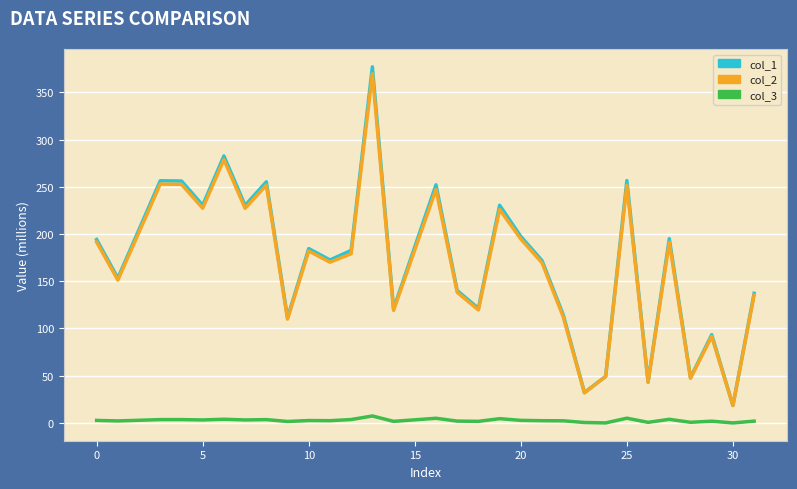

True or false: col_3 and col_1 intersect in this chart.

False